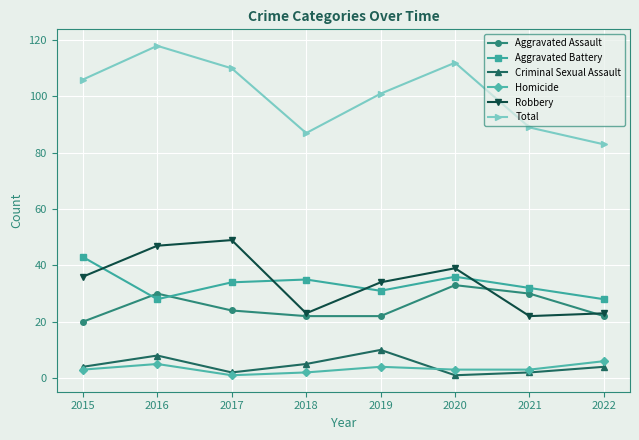

What is the highest value of the Aggravated Battery series?

43